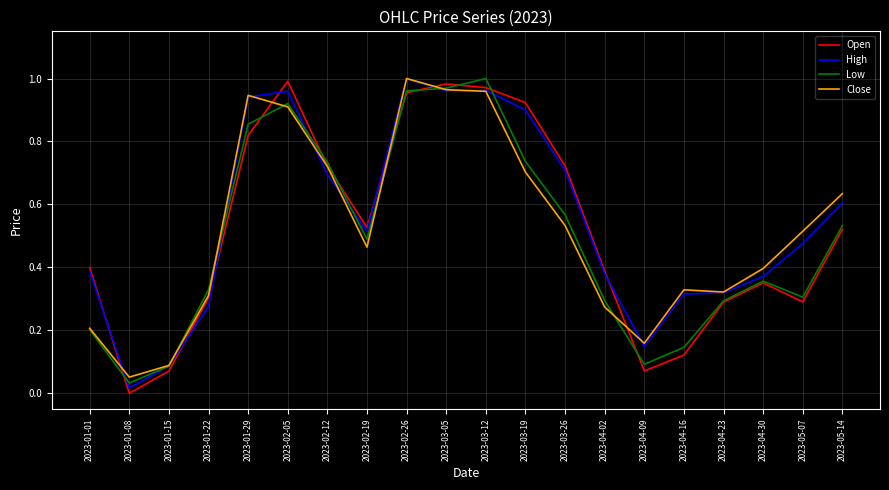

How many categories are shown in the chart?

20